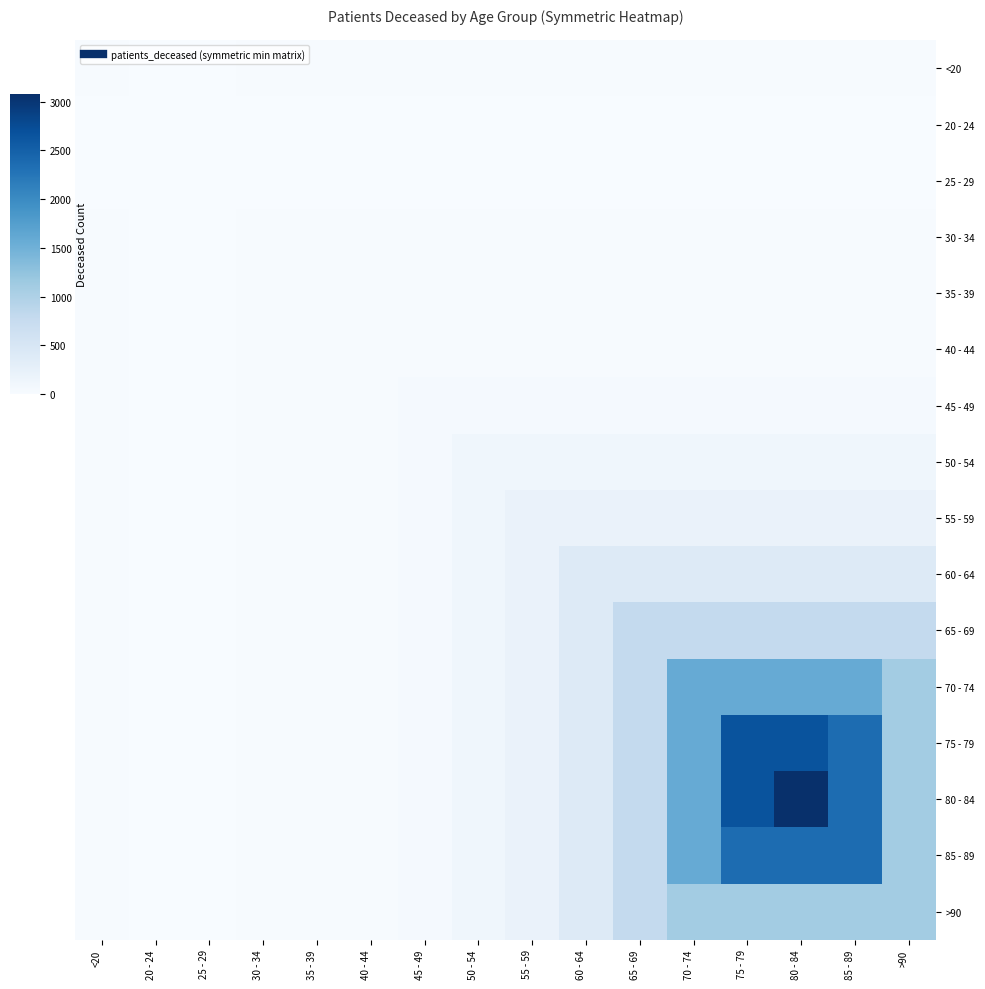

Which label corresponds to the largest value in the chart?

80 - 84